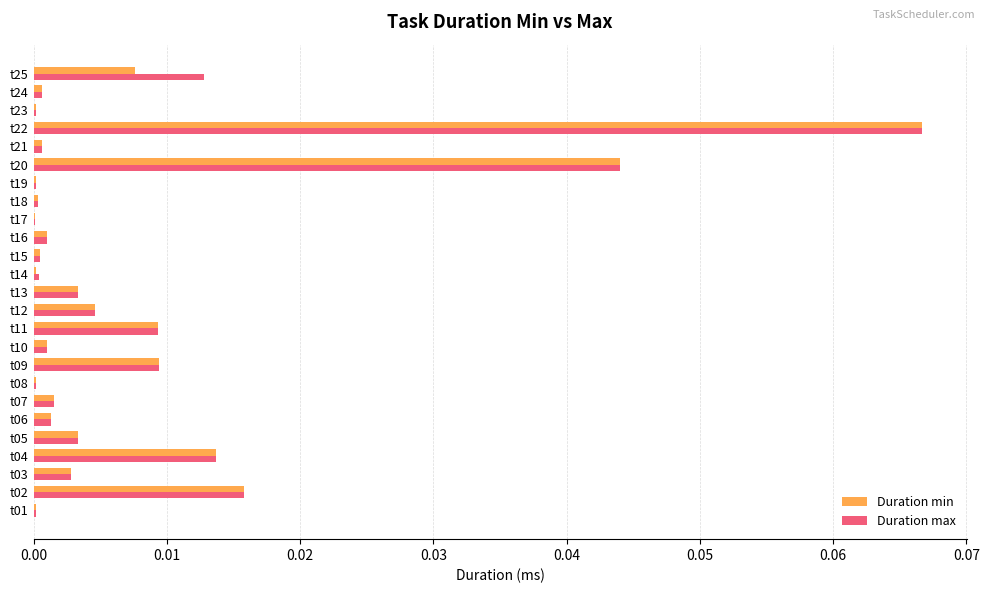

Which series changed the most between t13 and t25?

Duration max